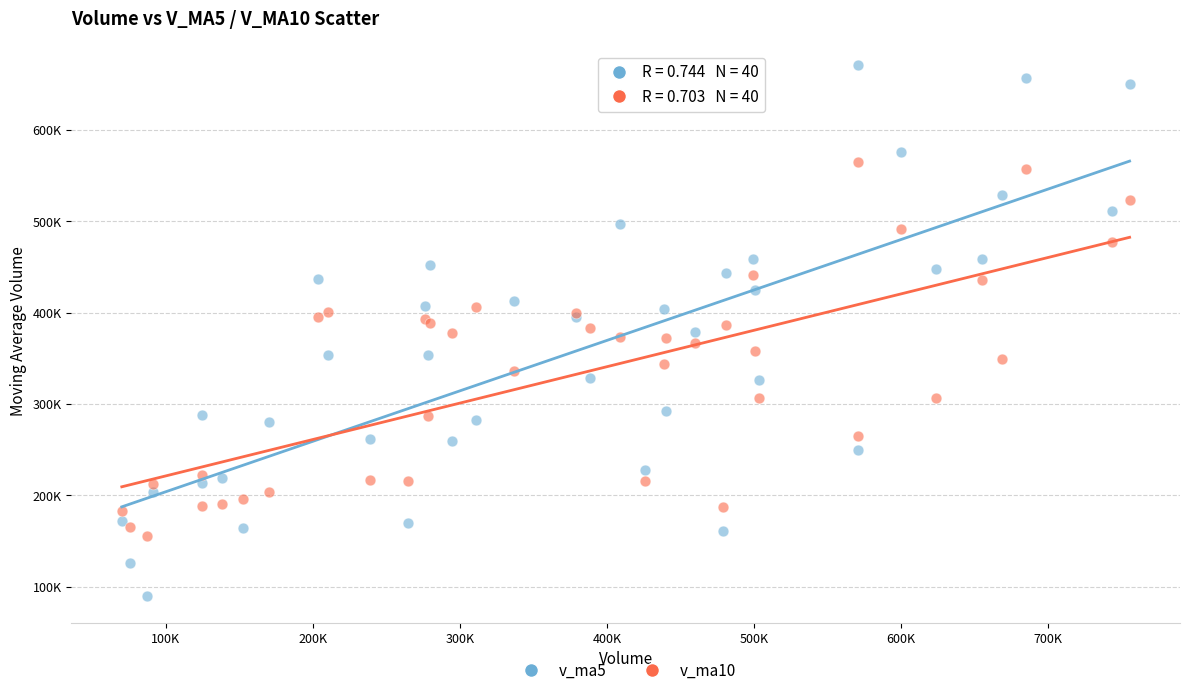

What are all the series names shown in the legend?

v_ma5, v_ma10